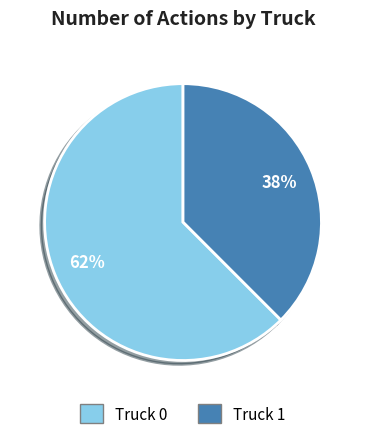

To the nearest percent, what percentage of the pie is Truck 0?

62%